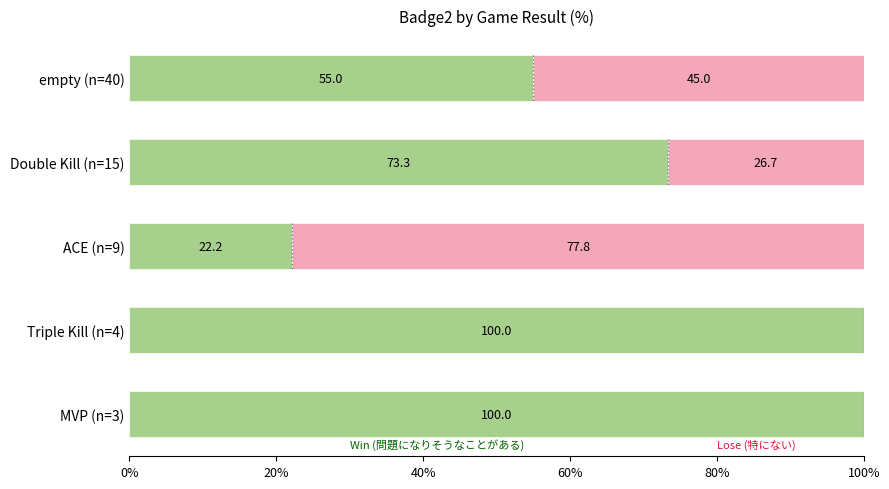

What is the total value across all series at Triple Kill (n=4)?

100.0